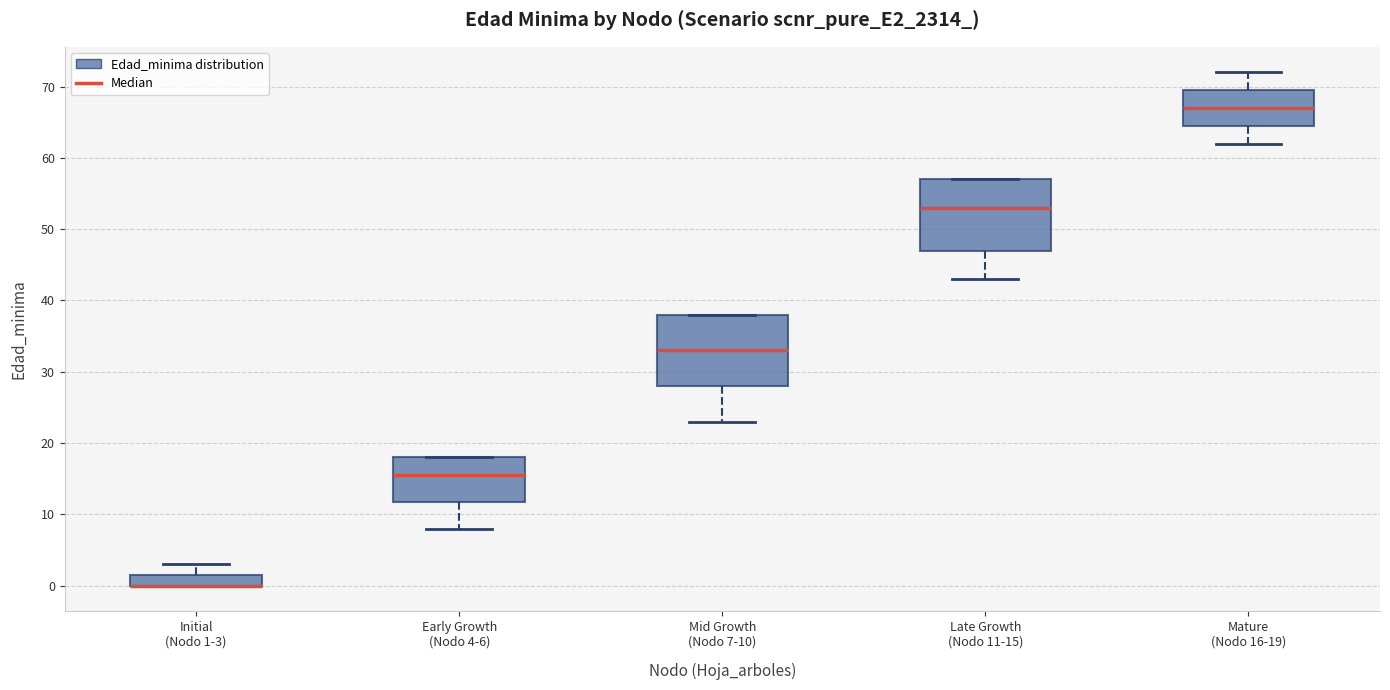

Reading left to right, read every box against the y-axis: the position of its median line, the range the box covers, and the ends of its whiskers. The values are not printed on the chart, so give them approximately, as read against the axis.

Initial (Nodo 1-3): median 0 (drawn on the box's lower edge), box 0 to 2, whiskers 0 to 3
Early Growth (Nodo 4-6): median 16, box 12 to 18, whiskers 8 to 18
Mid Growth (Nodo 7-10): median 33, box 28 to 38, whiskers 23 to 38
Late Growth (Nodo 11-15): median 53, box 47 to 57, whiskers 43 to 57
Mature (Nodo 16-19): median 67, box 65 to 70, whiskers 62 to 72